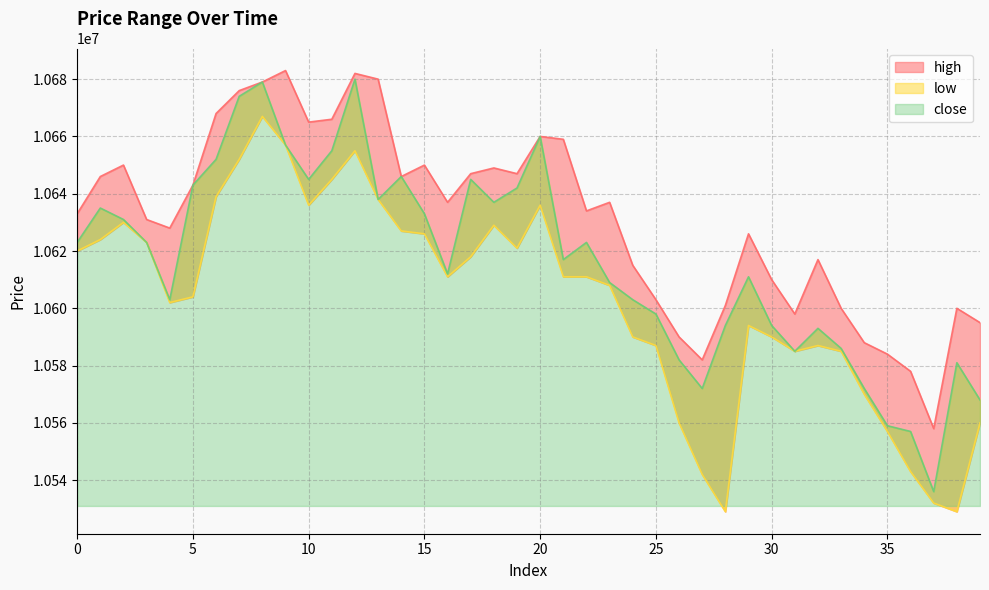

List the series in order of their overall mean, lowest first.

low, close, high